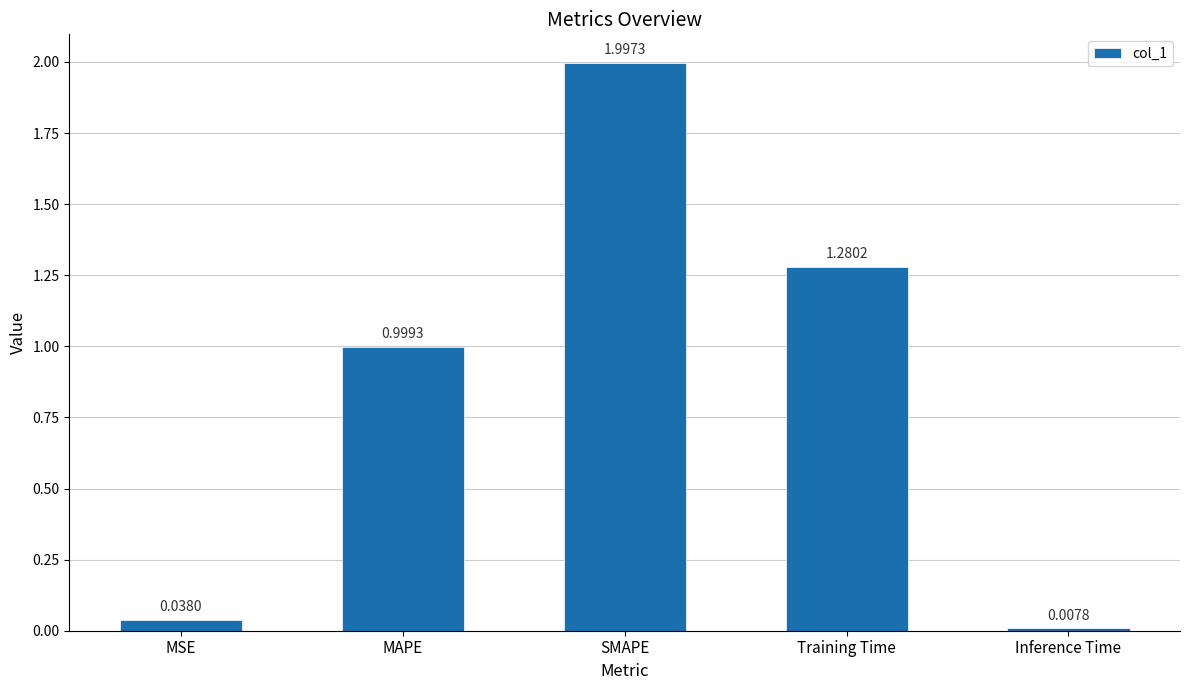

Between Training Time and MAPE, which is larger?

Training Time